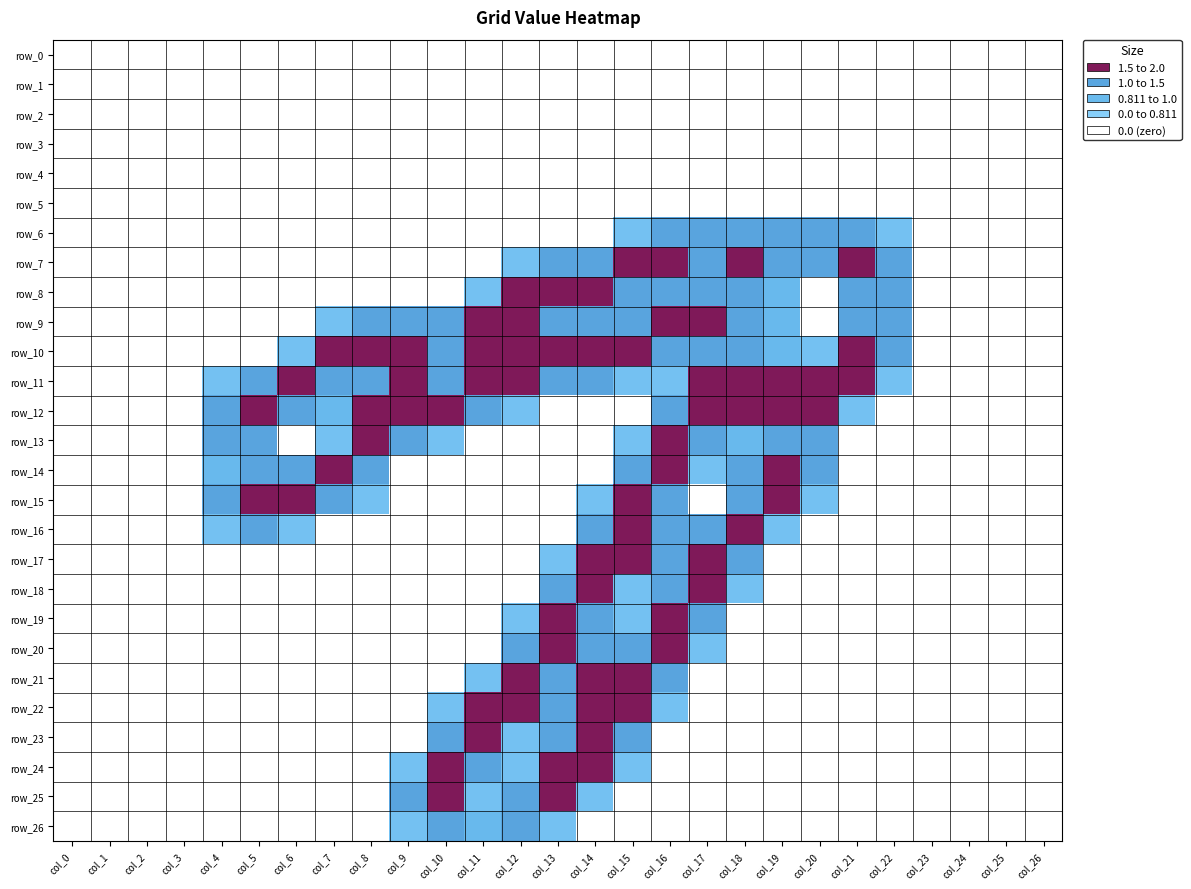

Reading right to left, list all the values displayed in this chart.

row_0: col_26=0.0	col_25=0.0	col_24=0.0	col_23=0.0	col_22=0.0	col_21=0.0	col_20=0.0	col_19=0.0	col_18=0.0	col_17=0.0	col_16=0.0	col_15=0.0	col_14=0.0	col_13=0.0	col_12=0.0	col_11=0.0	col_10=0.0	col_9=0.0	col_8=0.0	col_7=0.0	col_6=0.0	col_5=0.0	col_4=0.0	col_3=0.0	col_2=0.0	col_1=0.0	col_0=0.0
row_1: col_26=0.0	col_25=0.0	col_24=0.0	col_23=0.0	col_22=0.0	col_21=0.0	col_20=0.0	col_19=0.0	col_18=0.0	col_17=0.0	col_16=0.0	col_15=0.0	col_14=0.0	col_13=0.0	col_12=0.0	col_11=0.0	col_10=0.0	col_9=0.0	col_8=0.0	col_7=0.0	col_6=0.0	col_5=0.0	col_4=0.0	col_3=0.0	col_2=0.0	col_1=0.0	col_0=0.0
row_2: col_26=0.0	col_25=0.0	col_24=0.0	col_23=0.0	col_22=0.0	col_21=0.0	col_20=0.0	col_19=0.0	col_18=0.0	col_17=0.0	col_16=0.0	col_15=0.0	col_14=0.0	col_13=0.0	col_12=0.0	col_11=0.0	col_10=0.0	col_9=0.0	col_8=0.0	col_7=0.0	col_6=0.0	col_5=0.0	col_4=0.0	col_3=0.0	col_2=0.0	col_1=0.0	col_0=0.0
row_3: col_26=0.0	col_25=0.0	col_24=0.0	col_23=0.0	col_22=0.0	col_21=0.0	col_20=0.0	col_19=0.0	col_18=0.0	col_17=0.0	col_16=0.0	col_15=0.0	col_14=0.0	col_13=0.0	col_12=0.0	col_11=0.0	col_10=0.0	col_9=0.0	col_8=0.0	col_7=0.0	col_6=0.0	col_5=0.0	col_4=0.0	col_3=0.0	col_2=0.0	col_1=0.0	col_0=0.0
row_4: col_26=0.0	col_25=0.0	col_24=0.0	col_23=0.0	col_22=0.0	col_21=0.0	col_20=0.0	col_19=0.0	col_18=0.0	col_17=0.0	col_16=0.0	col_15=0.0	col_14=0.0	col_13=0.0	col_12=0.0	col_11=0.0	col_10=0.0	col_9=0.0	col_8=0.0	col_7=0.0	col_6=0.0	col_5=0.0	col_4=0.0	col_3=0.0	col_2=0.0	col_1=0.0	col_0=0.0
row_5: col_26=0.0	col_25=0.0	col_24=0.0	col_23=0.0	col_22=0.0	col_21=0.0	col_20=0.0	col_19=0.0	col_18=0.0	col_17=0.0	col_16=0.0	col_15=0.0	col_14=0.0	col_13=0.0	col_12=0.0	col_11=0.0	col_10=0.0	col_9=0.0	col_8=0.0	col_7=0.0	col_6=0.0	col_5=0.0	col_4=0.0	col_3=0.0	col_2=0.0	col_1=0.0	col_0=0.0
row_6: col_26=0.0	col_25=0.0	col_24=0.0	col_23=0.0	col_22=0.8	col_21=1.5	col_20=1.5	col_19=1.5	col_18=1.5	col_17=1.5	col_16=1.5	col_15=0.8	col_14=0.0	col_13=0.0	col_12=0.0	col_11=0.0	col_10=0.0	col_9=0.0	col_8=0.0	col_7=0.0	col_6=0.0	col_5=0.0	col_4=0.0	col_3=0.0	col_2=0.0	col_1=0.0	col_0=0.0
row_7: col_26=0.0	col_25=0.0	col_24=0.0	col_23=0.0	col_22=1.5	col_21=2.0	col_20=1.5	col_19=1.5	col_18=2.0	col_17=1.5	col_16=2.0	col_15=2.0	col_14=1.5	col_13=1.5	col_12=0.8	col_11=0.0	col_10=0.0	col_9=0.0	col_8=0.0	col_7=0.0	col_6=0.0	col_5=0.0	col_4=0.0	col_3=0.0	col_2=0.0	col_1=0.0	col_0=0.0
row_8: col_26=0.0	col_25=0.0	col_24=0.0	col_23=0.0	col_22=1.5	col_21=1.5	col_20=0.0	col_19=1.0	col_18=1.5	col_17=1.5	col_16=1.5	col_15=1.5	col_14=2.0	col_13=2.0	col_12=2.0	col_11=0.8	col_10=0.0	col_9=0.0	col_8=0.0	col_7=0.0	col_6=0.0	col_5=0.0	col_4=0.0	col_3=0.0	col_2=0.0	col_1=0.0	col_0=0.0
row_9: col_26=0.0	col_25=0.0	col_24=0.0	col_23=0.0	col_22=1.5	col_21=1.5	col_20=0.0	col_19=1.0	col_18=1.5	col_17=2.0	col_16=2.0	col_15=1.5	col_14=1.5	col_13=1.5	col_12=2.0	col_11=2.0	col_10=1.5	col_9=1.5	col_8=1.5	col_7=0.8	col_6=0.0	col_5=0.0	col_4=0.0	col_3=0.0	col_2=0.0	col_1=0.0	col_0=0.0
row_10: col_26=0.0	col_25=0.0	col_24=0.0	col_23=0.0	col_22=1.5	col_21=2.0	col_20=0.8	col_19=1.0	col_18=1.5	col_17=1.5	col_16=1.5	col_15=2.0	col_14=2.0	col_13=2.0	col_12=2.0	col_11=2.0	col_10=1.5	col_9=2.0	col_8=2.0	col_7=2.0	col_6=0.8	col_5=0.0	col_4=0.0	col_3=0.0	col_2=0.0	col_1=0.0	col_0=0.0
row_11: col_26=0.0	col_25=0.0	col_24=0.0	col_23=0.0	col_22=0.8	col_21=2.0	col_20=2.0	col_19=2.0	col_18=2.0	col_17=2.0	col_16=0.8	col_15=0.8	col_14=1.5	col_13=1.5	col_12=2.0	col_11=2.0	col_10=1.5	col_9=2.0	col_8=1.5	col_7=1.5	col_6=2.0	col_5=1.5	col_4=0.8	col_3=0.0	col_2=0.0	col_1=0.0	col_0=0.0
row_12: col_26=0.0	col_25=0.0	col_24=0.0	col_23=0.0	col_22=0.0	col_21=0.8	col_20=2.0	col_19=2.0	col_18=2.0	col_17=2.0	col_16=1.5	col_15=0.0	col_14=0.0	col_13=0.0	col_12=0.8	col_11=1.5	col_10=2.0	col_9=2.0	col_8=2.0	col_7=1.0	col_6=1.5	col_5=2.0	col_4=1.5	col_3=0.0	col_2=0.0	col_1=0.0	col_0=0.0
row_13: col_26=0.0	col_25=0.0	col_24=0.0	col_23=0.0	col_22=0.0	col_21=0.0	col_20=1.5	col_19=1.5	col_18=1.0	col_17=1.5	col_16=2.0	col_15=0.8	col_14=0.0	col_13=0.0	col_12=0.0	col_11=0.0	col_10=0.8	col_9=1.5	col_8=2.0	col_7=0.8	col_6=0.0	col_5=1.5	col_4=1.5	col_3=0.0	col_2=0.0	col_1=0.0	col_0=0.0
row_14: col_26=0.0	col_25=0.0	col_24=0.0	col_23=0.0	col_22=0.0	col_21=0.0	col_20=1.5	col_19=2.0	col_18=1.5	col_17=0.8	col_16=2.0	col_15=1.5	col_14=0.0	col_13=0.0	col_12=0.0	col_11=0.0	col_10=0.0	col_9=0.0	col_8=1.5	col_7=2.0	col_6=1.5	col_5=1.5	col_4=1.0	col_3=0.0	col_2=0.0	col_1=0.0	col_0=0.0
row_15: col_26=0.0	col_25=0.0	col_24=0.0	col_23=0.0	col_22=0.0	col_21=0.0	col_20=0.8	col_19=2.0	col_18=1.5	col_17=0.0	col_16=1.5	col_15=2.0	col_14=0.8	col_13=0.0	col_12=0.0	col_11=0.0	col_10=0.0	col_9=0.0	col_8=0.8	col_7=1.5	col_6=2.0	col_5=2.0	col_4=1.5	col_3=0.0	col_2=0.0	col_1=0.0	col_0=0.0
row_16: col_26=0.0	col_25=0.0	col_24=0.0	col_23=0.0	col_22=0.0	col_21=0.0	col_20=0.0	col_19=0.8	col_18=2.0	col_17=1.5	col_16=1.5	col_15=2.0	col_14=1.5	col_13=0.0	col_12=0.0	col_11=0.0	col_10=0.0	col_9=0.0	col_8=0.0	col_7=0.0	col_6=0.8	col_5=1.5	col_4=0.8	col_3=0.0	col_2=0.0	col_1=0.0	col_0=0.0
row_17: col_26=0.0	col_25=0.0	col_24=0.0	col_23=0.0	col_22=0.0	col_21=0.0	col_20=0.0	col_19=0.0	col_18=1.5	col_17=2.0	col_16=1.5	col_15=2.0	col_14=2.0	col_13=0.8	col_12=0.0	col_11=0.0	col_10=0.0	col_9=0.0	col_8=0.0	col_7=0.0	col_6=0.0	col_5=0.0	col_4=0.0	col_3=0.0	col_2=0.0	col_1=0.0	col_0=0.0
row_18: col_26=0.0	col_25=0.0	col_24=0.0	col_23=0.0	col_22=0.0	col_21=0.0	col_20=0.0	col_19=0.0	col_18=0.8	col_17=2.0	col_16=1.5	col_15=0.8	col_14=2.0	col_13=1.5	col_12=0.0	col_11=0.0	col_10=0.0	col_9=0.0	col_8=0.0	col_7=0.0	col_6=0.0	col_5=0.0	col_4=0.0	col_3=0.0	col_2=0.0	col_1=0.0	col_0=0.0
row_19: col_26=0.0	col_25=0.0	col_24=0.0	col_23=0.0	col_22=0.0	col_21=0.0	col_20=0.0	col_19=0.0	col_18=0.0	col_17=1.5	col_16=2.0	col_15=0.8	col_14=1.5	col_13=2.0	col_12=0.8	col_11=0.0	col_10=0.0	col_9=0.0	col_8=0.0	col_7=0.0	col_6=0.0	col_5=0.0	col_4=0.0	col_3=0.0	col_2=0.0	col_1=0.0	col_0=0.0
row_20: col_26=0.0	col_25=0.0	col_24=0.0	col_23=0.0	col_22=0.0	col_21=0.0	col_20=0.0	col_19=0.0	col_18=0.0	col_17=0.8	col_16=2.0	col_15=1.5	col_14=1.5	col_13=2.0	col_12=1.5	col_11=0.0	col_10=0.0	col_9=0.0	col_8=0.0	col_7=0.0	col_6=0.0	col_5=0.0	col_4=0.0	col_3=0.0	col_2=0.0	col_1=0.0	col_0=0.0
row_21: col_26=0.0	col_25=0.0	col_24=0.0	col_23=0.0	col_22=0.0	col_21=0.0	col_20=0.0	col_19=0.0	col_18=0.0	col_17=0.0	col_16=1.5	col_15=2.0	col_14=2.0	col_13=1.5	col_12=2.0	col_11=0.8	col_10=0.0	col_9=0.0	col_8=0.0	col_7=0.0	col_6=0.0	col_5=0.0	col_4=0.0	col_3=0.0	col_2=0.0	col_1=0.0	col_0=0.0
row_22: col_26=0.0	col_25=0.0	col_24=0.0	col_23=0.0	col_22=0.0	col_21=0.0	col_20=0.0	col_19=0.0	col_18=0.0	col_17=0.0	col_16=0.8	col_15=2.0	col_14=2.0	col_13=1.5	col_12=2.0	col_11=2.0	col_10=0.8	col_9=0.0	col_8=0.0	col_7=0.0	col_6=0.0	col_5=0.0	col_4=0.0	col_3=0.0	col_2=0.0	col_1=0.0	col_0=0.0
row_23: col_26=0.0	col_25=0.0	col_24=0.0	col_23=0.0	col_22=0.0	col_21=0.0	col_20=0.0	col_19=0.0	col_18=0.0	col_17=0.0	col_16=0.0	col_15=1.5	col_14=2.0	col_13=1.5	col_12=0.8	col_11=2.0	col_10=1.5	col_9=0.0	col_8=0.0	col_7=0.0	col_6=0.0	col_5=0.0	col_4=0.0	col_3=0.0	col_2=0.0	col_1=0.0	col_0=0.0
row_24: col_26=0.0	col_25=0.0	col_24=0.0	col_23=0.0	col_22=0.0	col_21=0.0	col_20=0.0	col_19=0.0	col_18=0.0	col_17=0.0	col_16=0.0	col_15=0.8	col_14=2.0	col_13=2.0	col_12=0.8	col_11=1.5	col_10=2.0	col_9=0.8	col_8=0.0	col_7=0.0	col_6=0.0	col_5=0.0	col_4=0.0	col_3=0.0	col_2=0.0	col_1=0.0	col_0=0.0
row_25: col_26=0.0	col_25=0.0	col_24=0.0	col_23=0.0	col_22=0.0	col_21=0.0	col_20=0.0	col_19=0.0	col_18=0.0	col_17=0.0	col_16=0.0	col_15=0.0	col_14=0.8	col_13=2.0	col_12=1.5	col_11=0.8	col_10=2.0	col_9=1.5	col_8=0.0	col_7=0.0	col_6=0.0	col_5=0.0	col_4=0.0	col_3=0.0	col_2=0.0	col_1=0.0	col_0=0.0
row_26: col_26=0.0	col_25=0.0	col_24=0.0	col_23=0.0	col_22=0.0	col_21=0.0	col_20=0.0	col_19=0.0	col_18=0.0	col_17=0.0	col_16=0.0	col_15=0.0	col_14=0.0	col_13=0.8	col_12=1.5	col_11=1.0	col_10=1.5	col_9=0.8	col_8=0.0	col_7=0.0	col_6=0.0	col_5=0.0	col_4=0.0	col_3=0.0	col_2=0.0	col_1=0.0	col_0=0.0